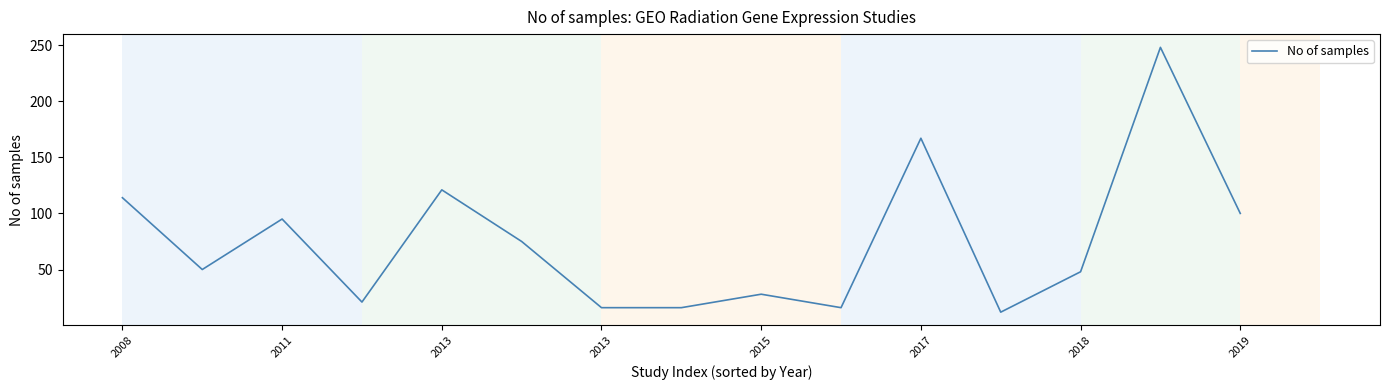

What is the minimum value shown in the chart?

12